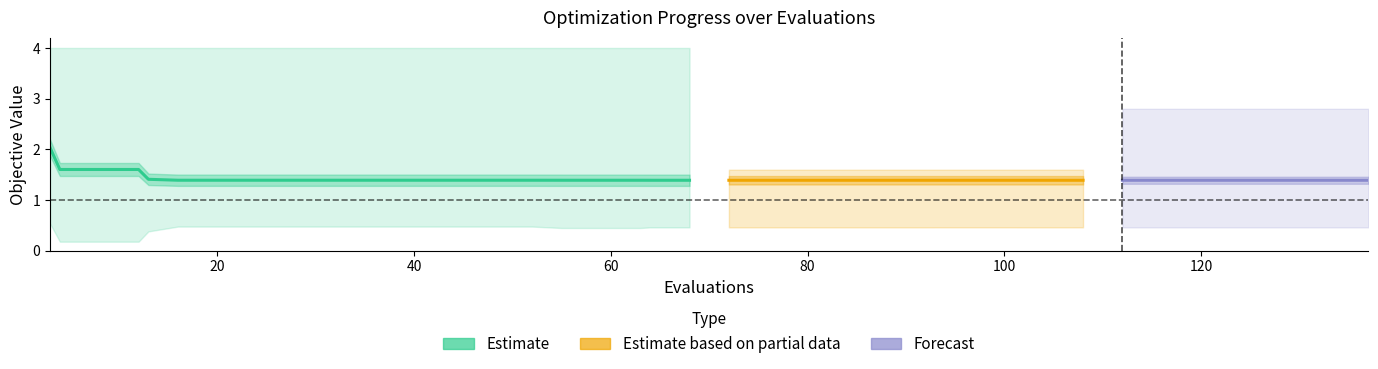

Is it true that best equals 0.3 at 15?

False